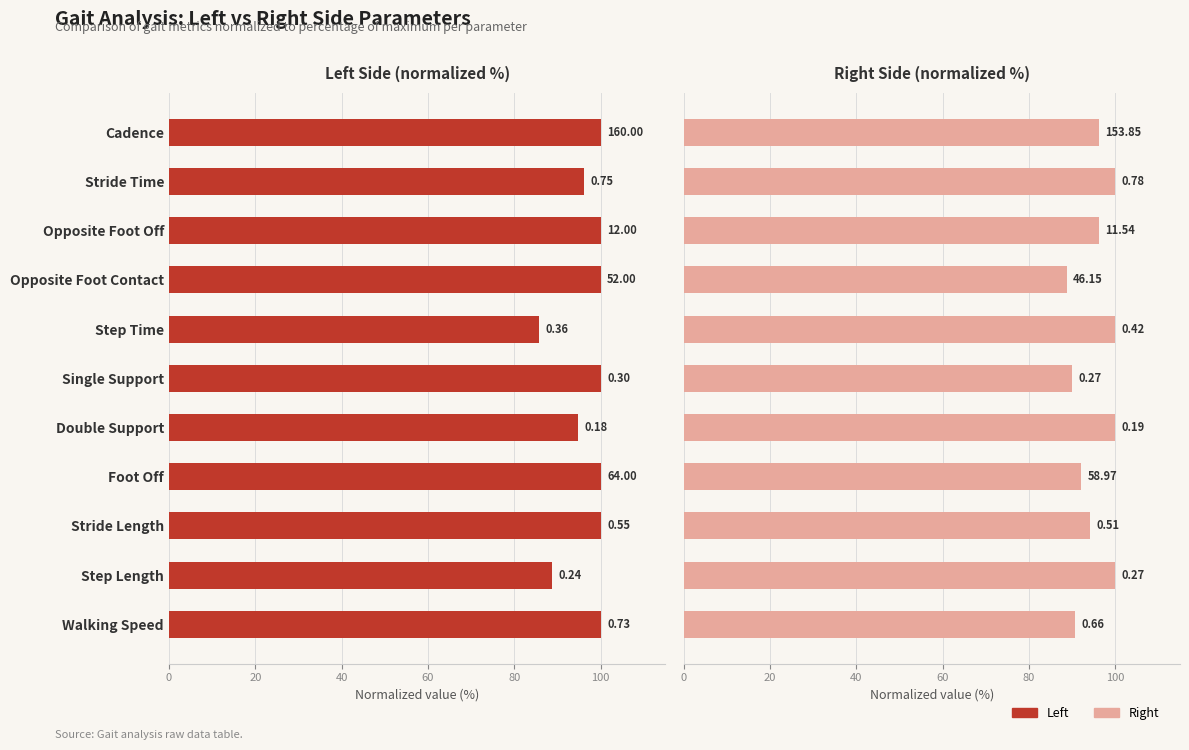

Is the value of Right at Opposite Foot Contact greater than the value of Left at Stride Length?

No